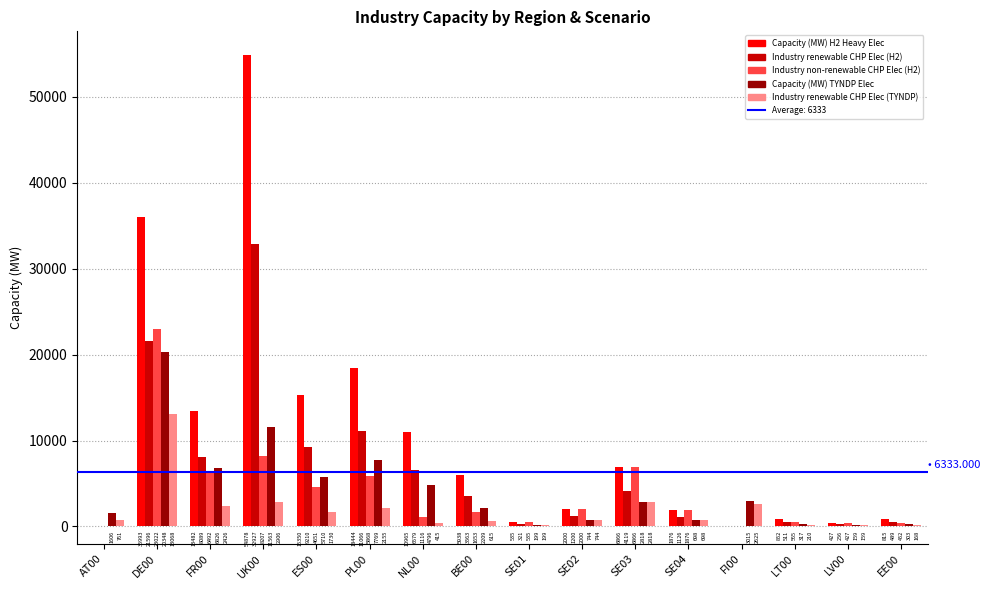

True or false: Industry non-renewable CHP Elec (H2) has a value of 2000.1 at SE02.

True